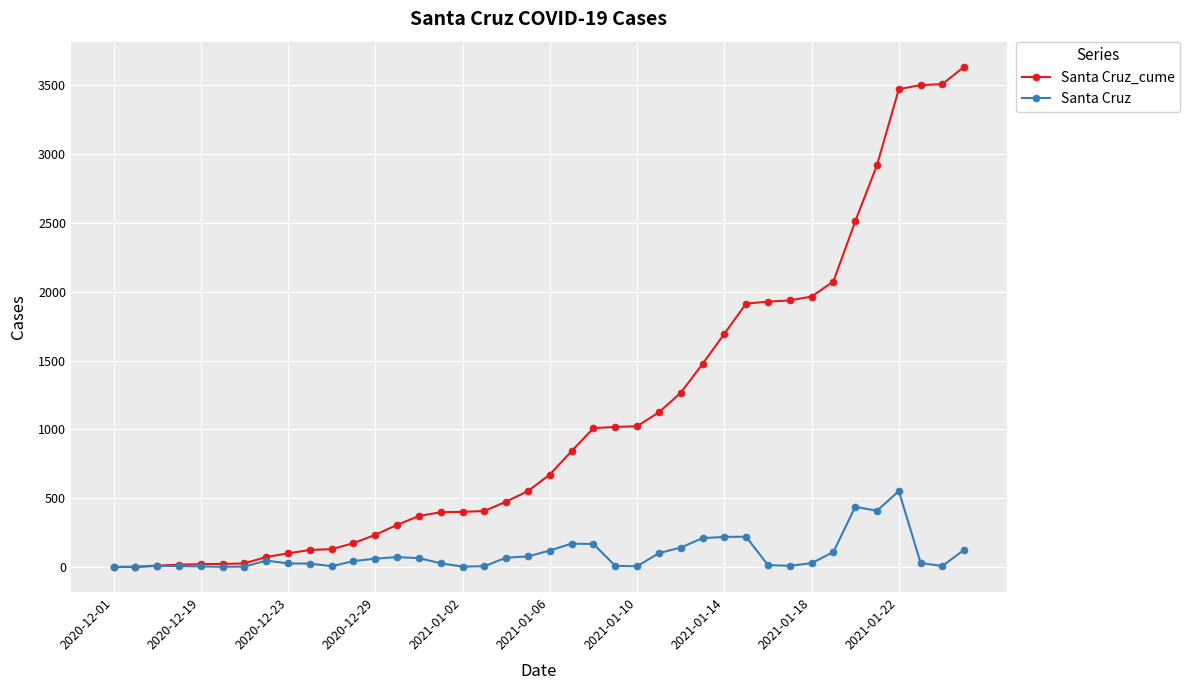

What are all the series names shown in the legend?

Santa Cruz_cume, Santa Cruz